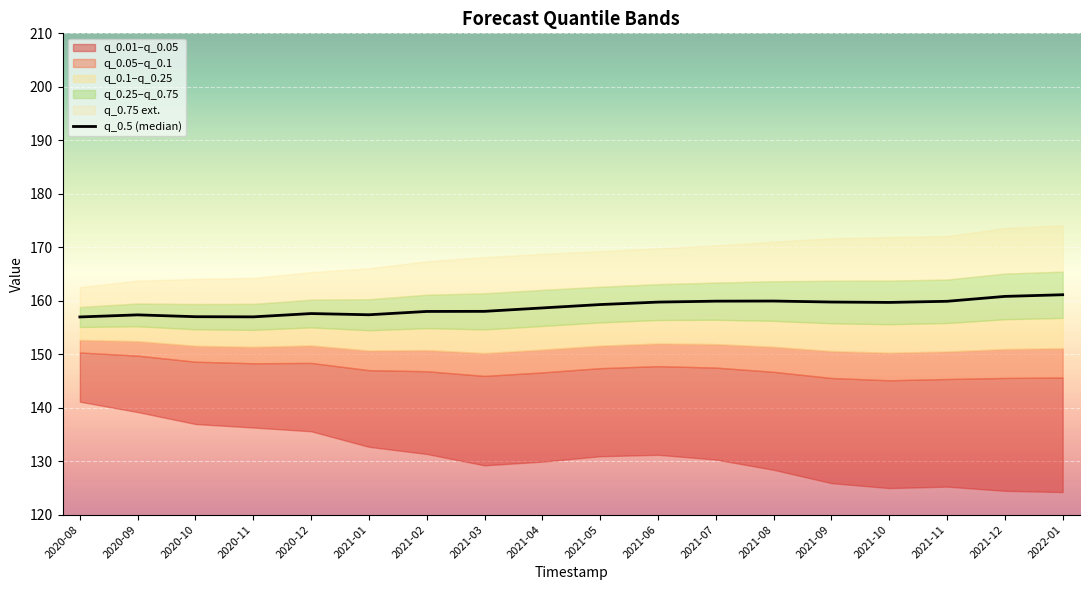

What is the change in value from 2020-10 to 2021-08?

+2.9